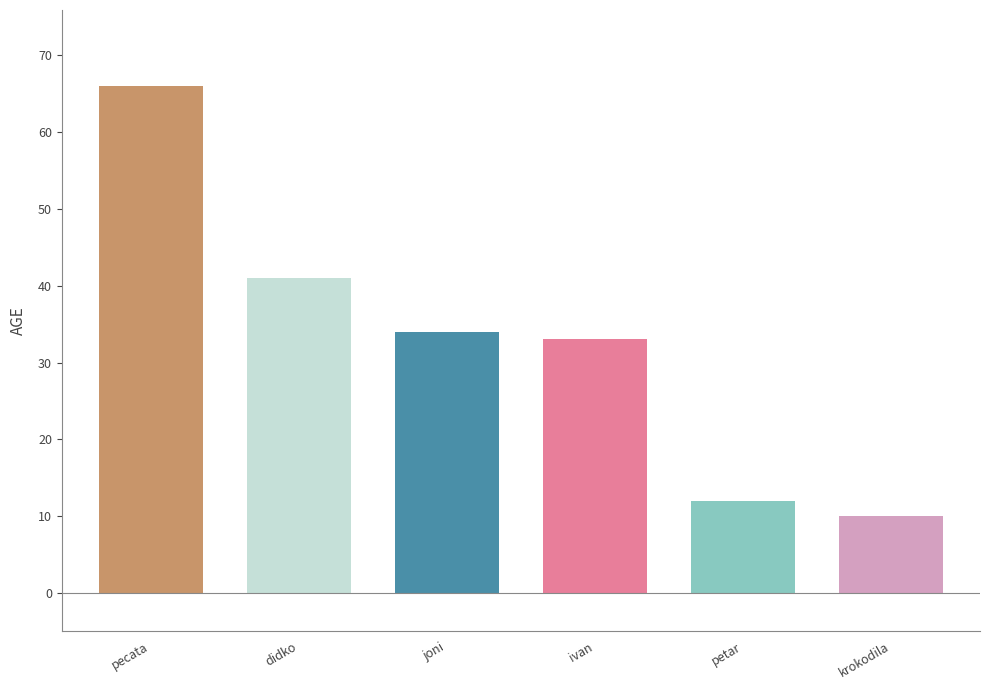

Read the value at didko.

41